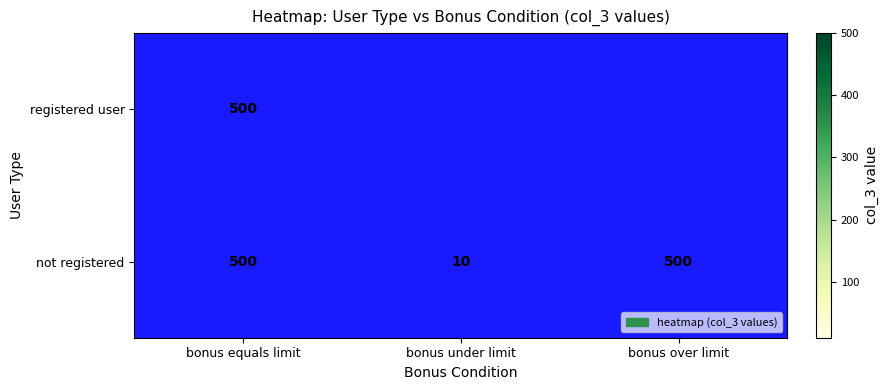

What is the highest value of the not registered series?

500